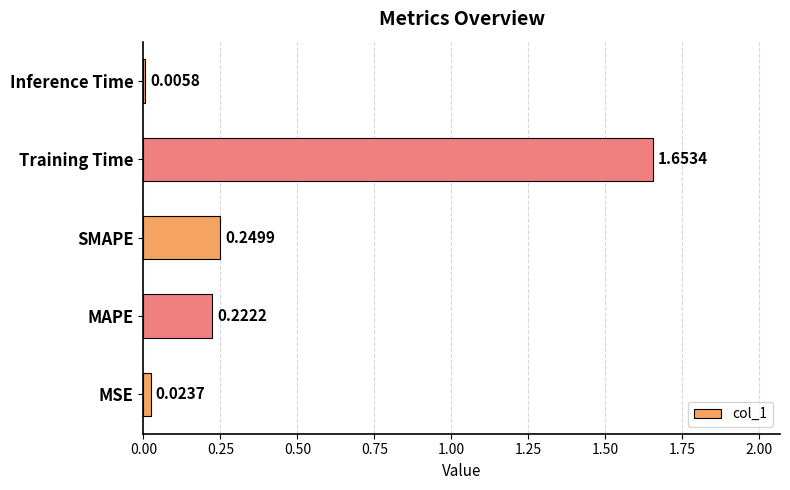

Are the bars grouped side by side (vs. stacked)?

No